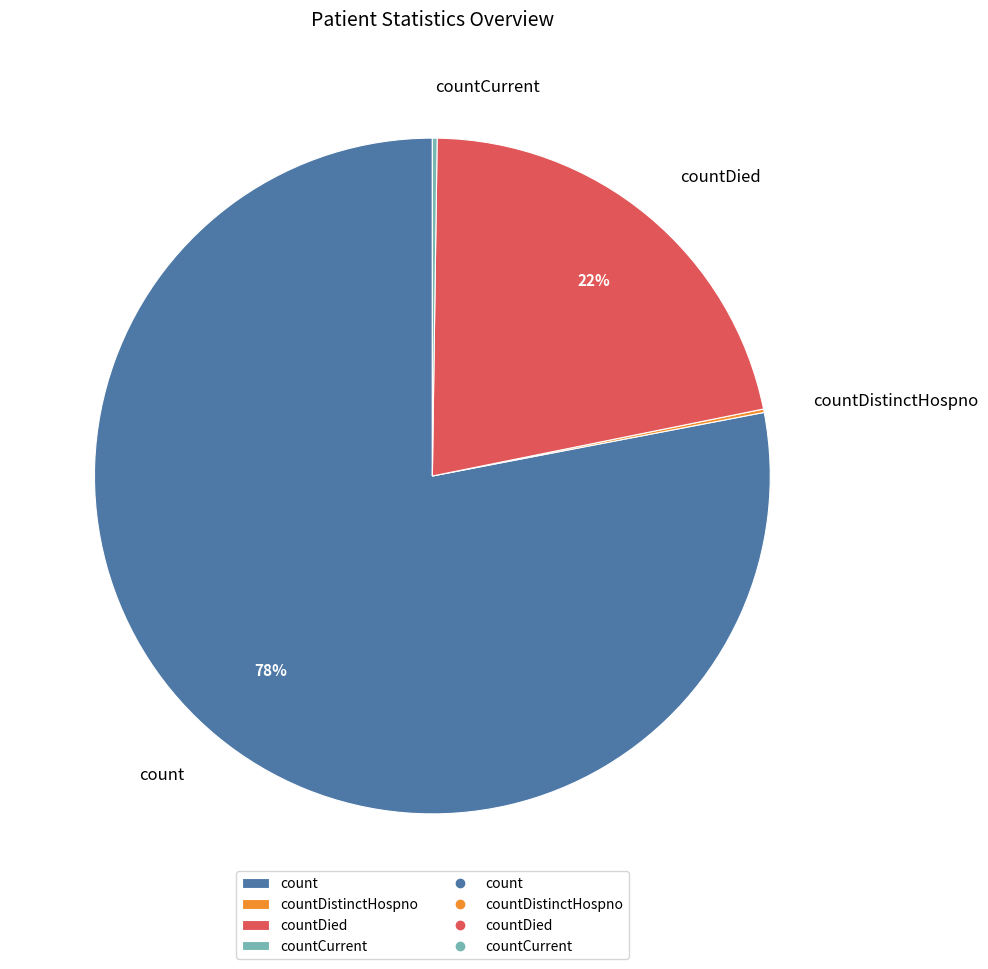

The count slice represents 78% of the pie. True or false?

True